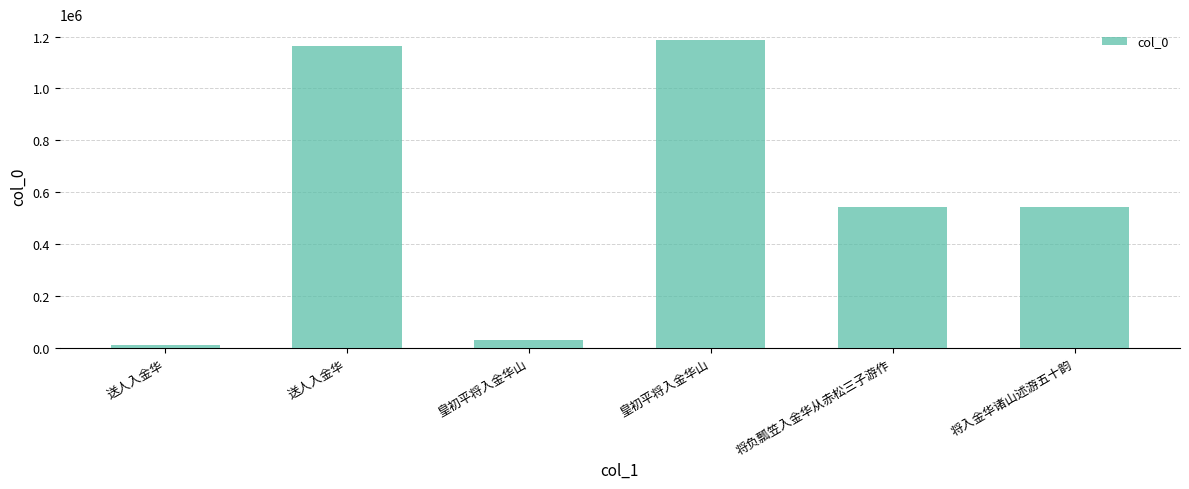

How many bars are there in total?

6